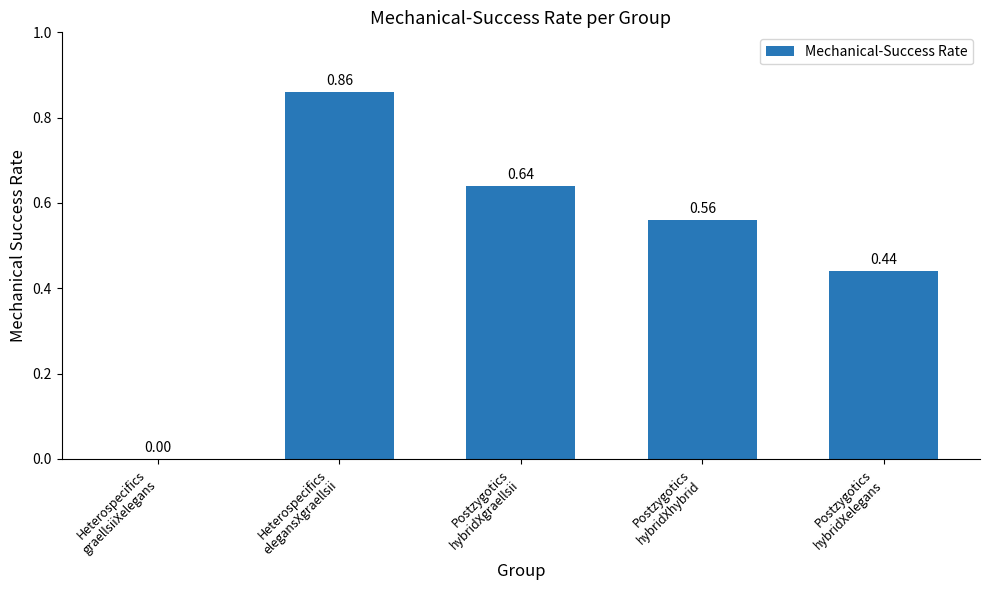

What is the change in value from Heterospecifics
graellsiiXelegans to Postzygotics
hybridXgraellsii?

+0.6